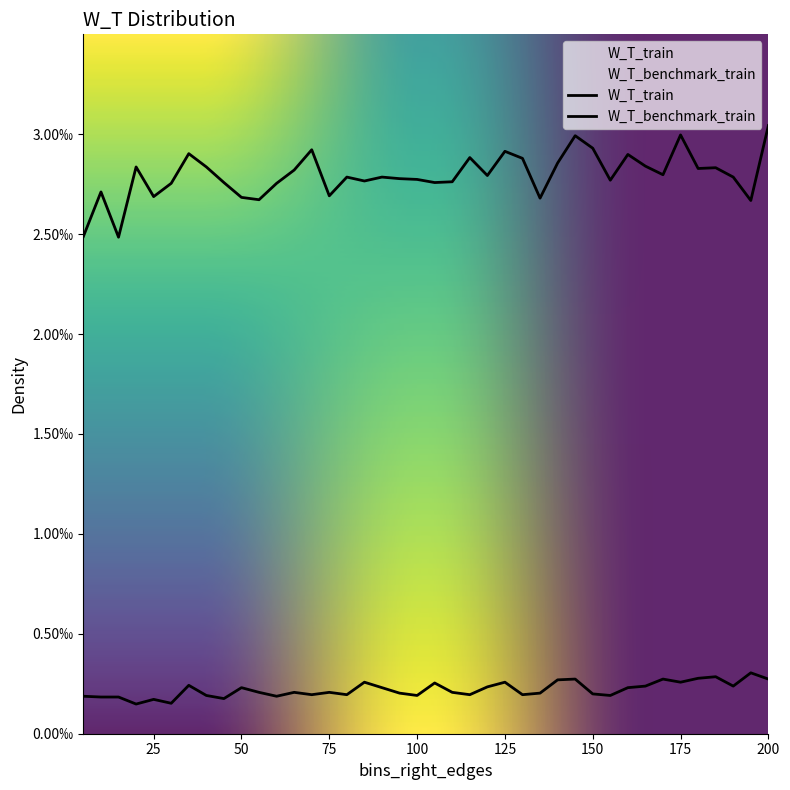

How many lines are shown in the chart?

2